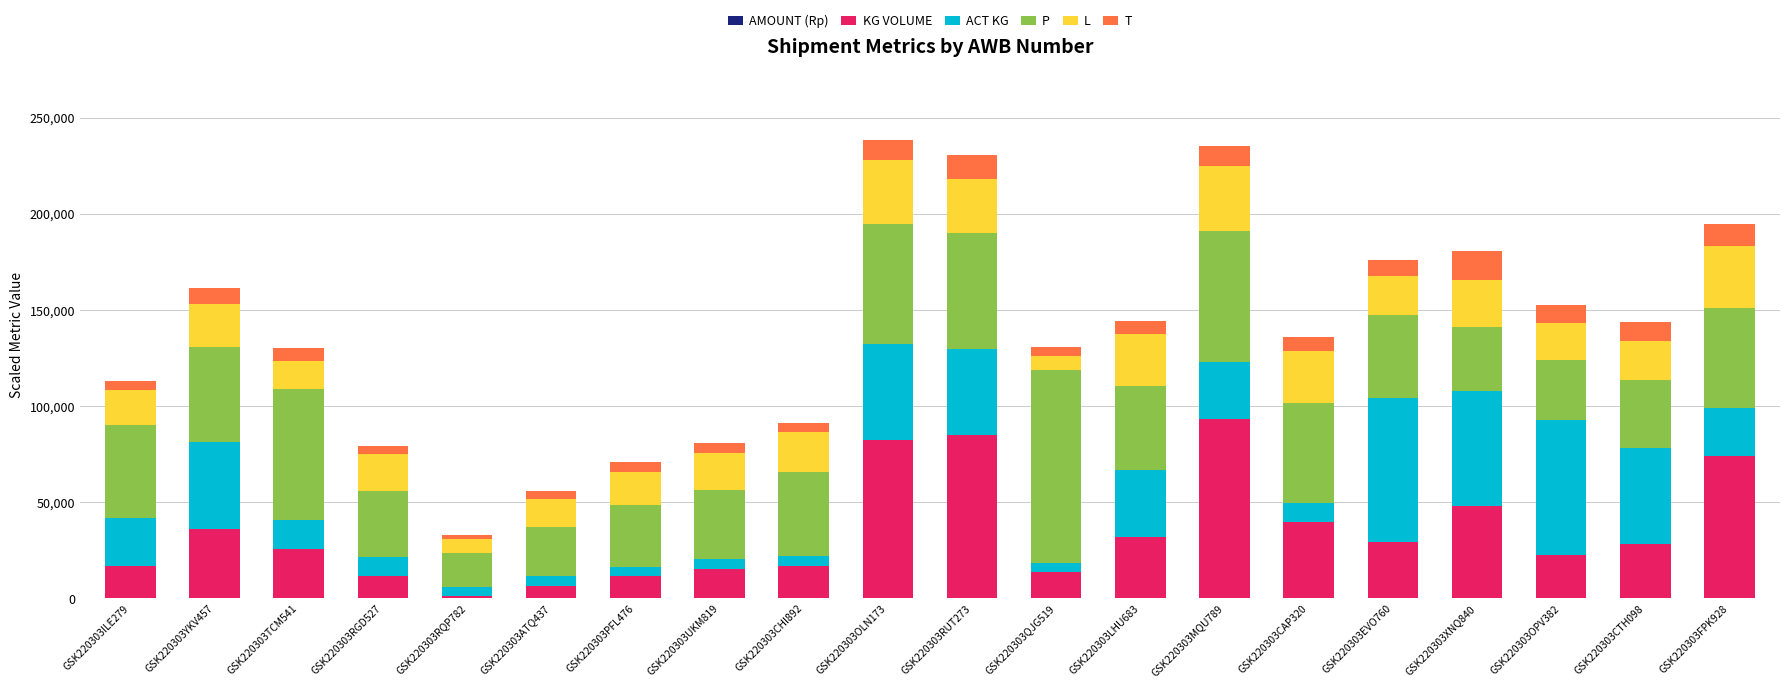

Does the chart contain stacked bars?

Yes